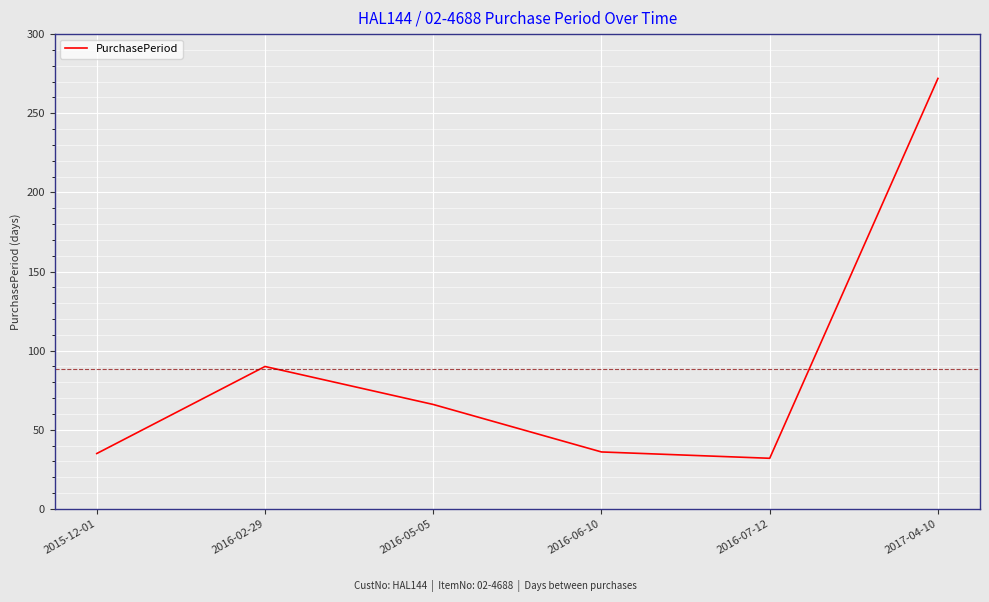

At which label is the value closest to 152?

2016-02-29